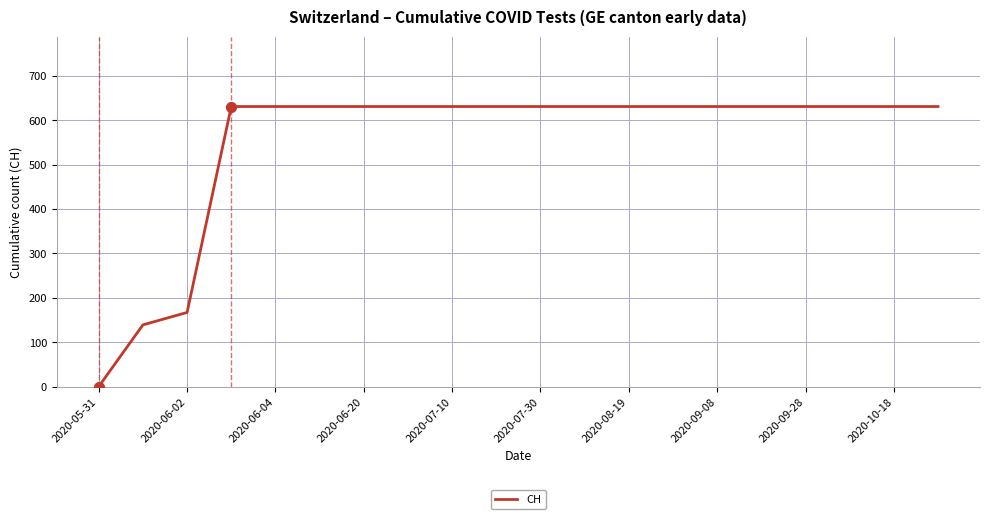

What is the difference between the maximum and minimum values?

631